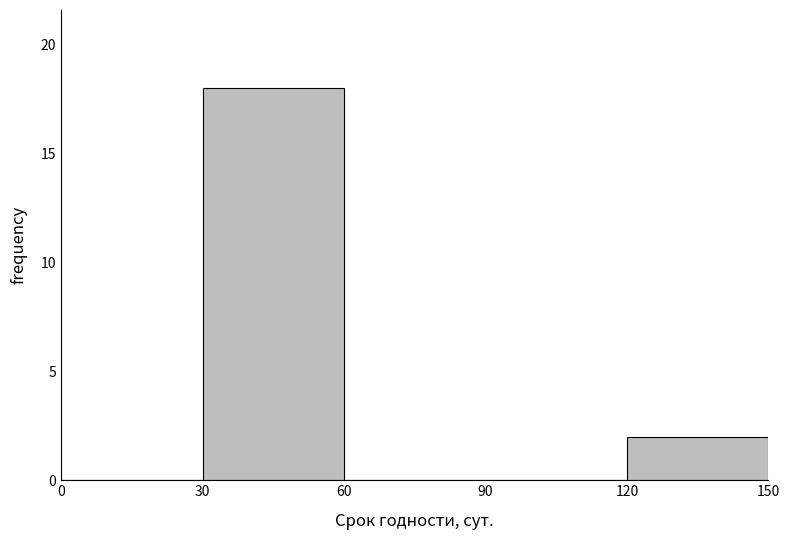

Over which range of the x-axis is the bar tallest?

30 to 60